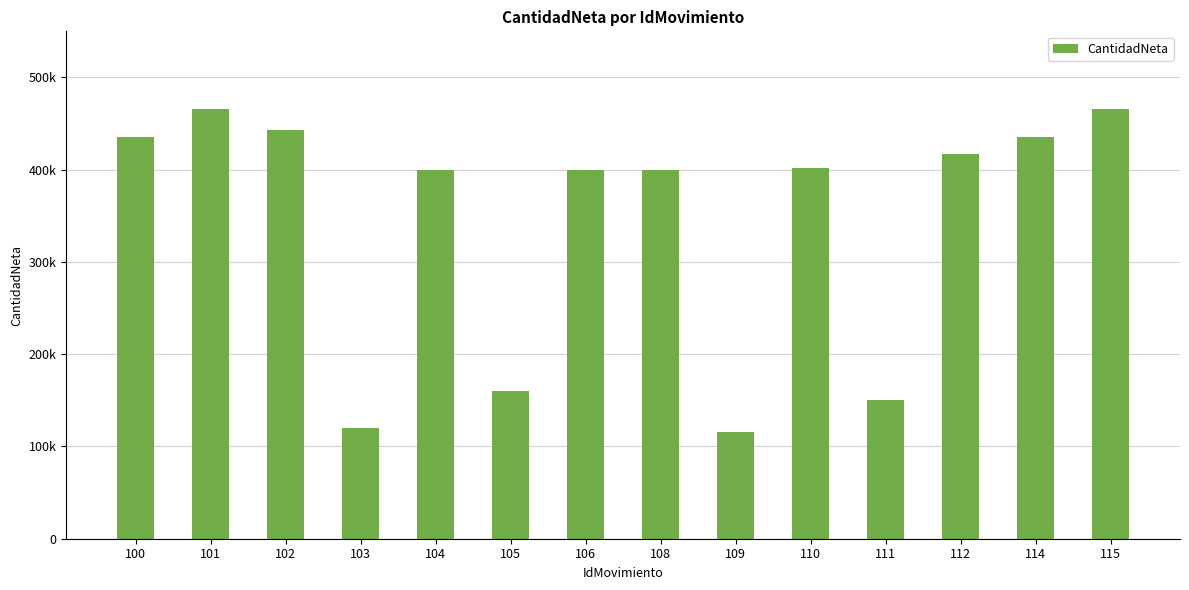

Are the bars horizontal?

No